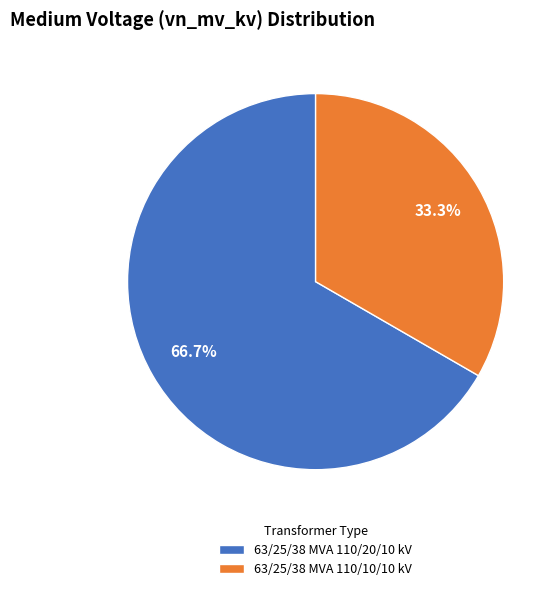

True or false: 63/25/38 MVA 110/10/10 kV accounts for 33% of the total.

True